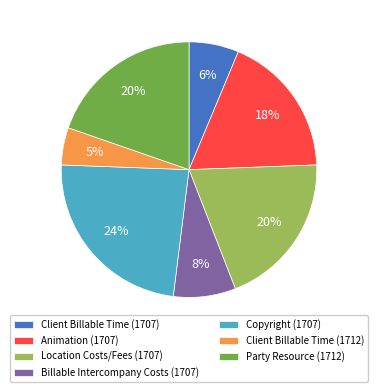

To the nearest percent, what percentage of the pie is Copyright (1707)?

24%